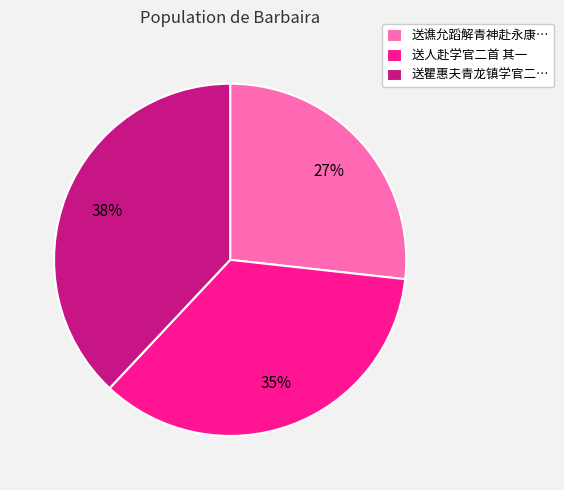

Which has a higher value, 送谯允蹈解青神赴永康… or 送人赴学官二首 其一?

送人赴学官二首 其一